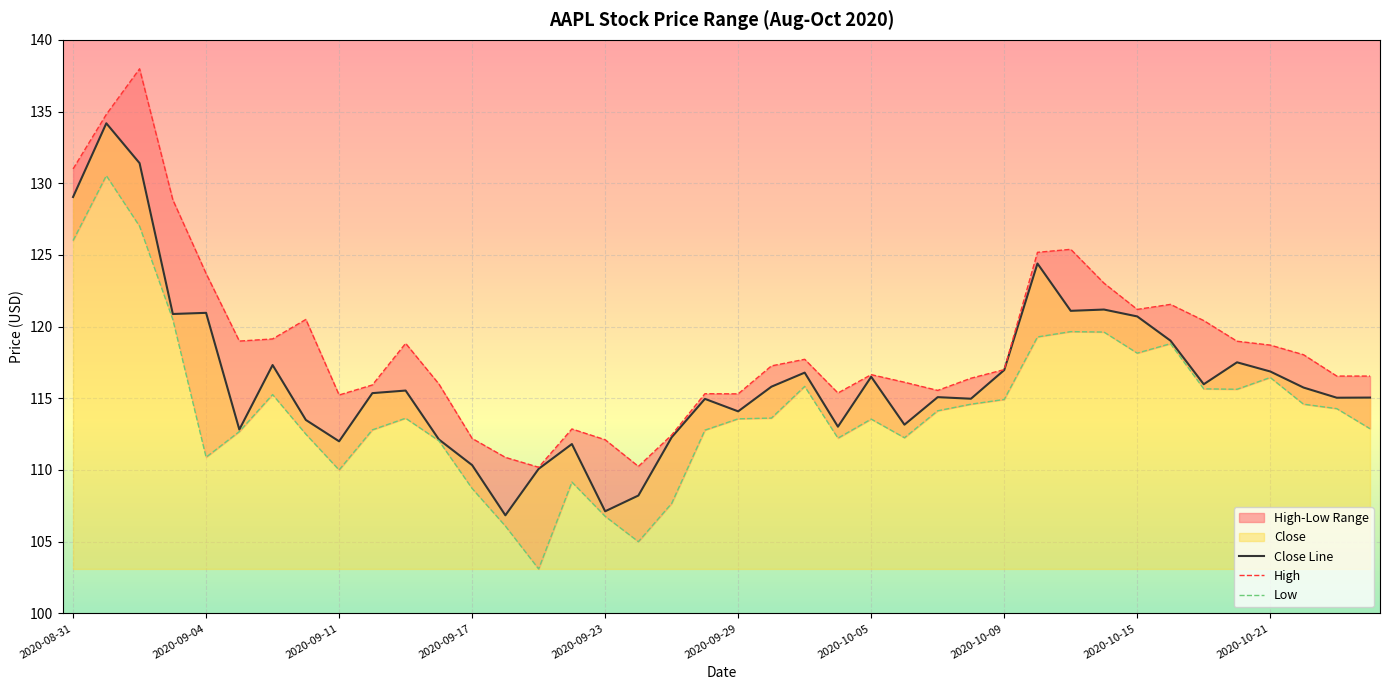

How many distinct data groups are displayed?

3